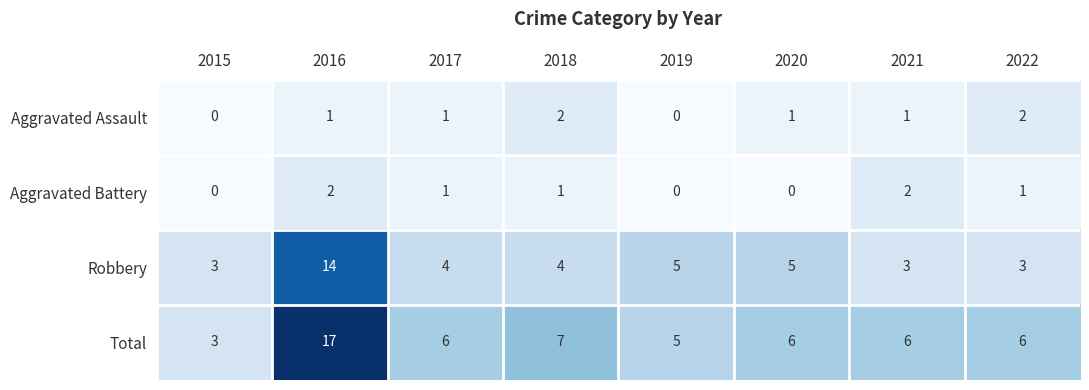

The value of Total at 2021 is 3. True or false?

False